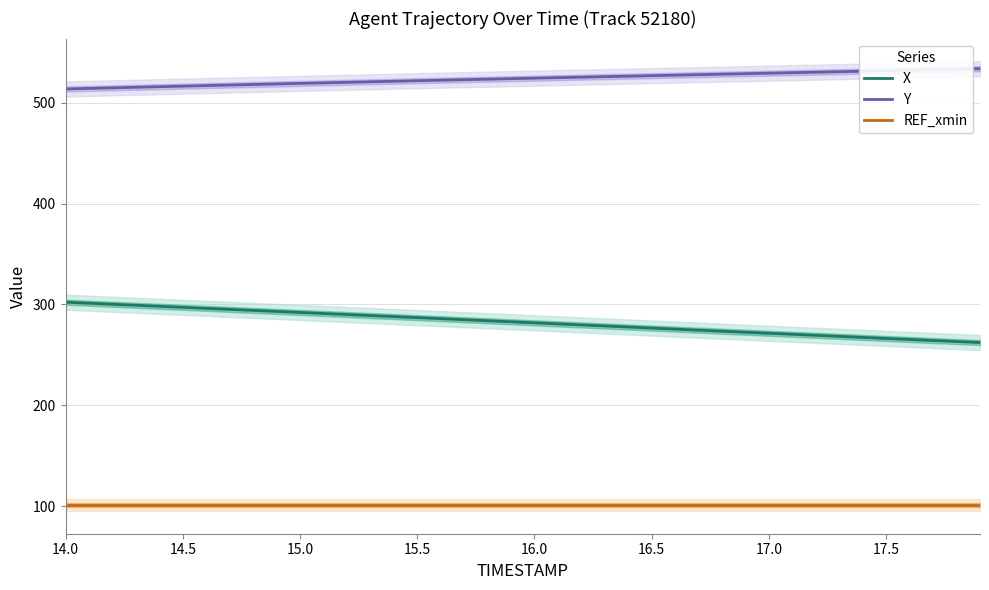

What is the minimum value for Y?

513.8